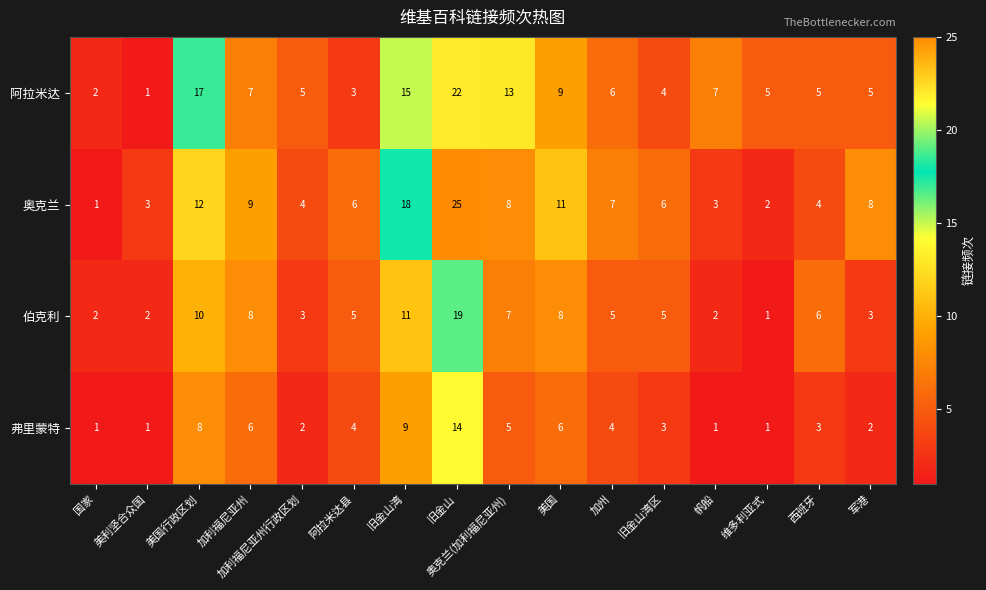

What is the greatest value displayed?

25